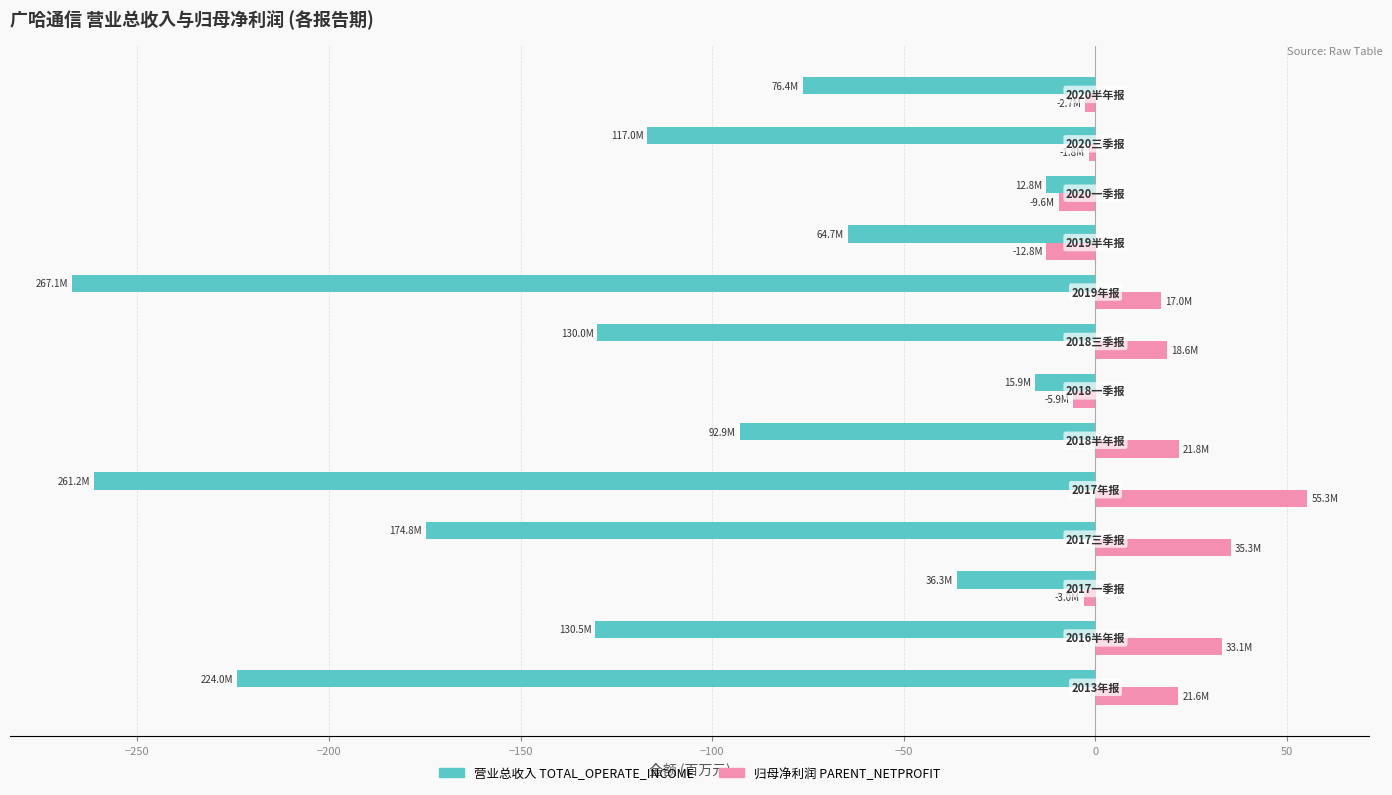

What is the minimum value shown in the chart?

-267.1